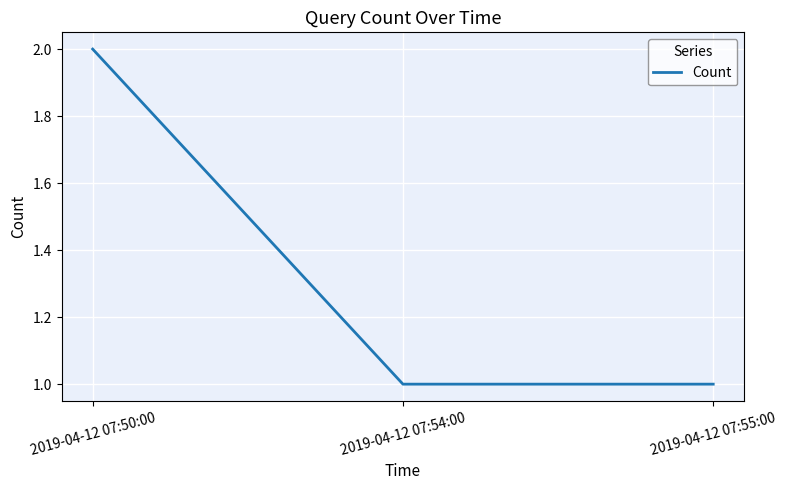

What is the ratio of the value at 2019-04-12 07:55:00 to the value at 2019-04-12 07:54:00?

1.0